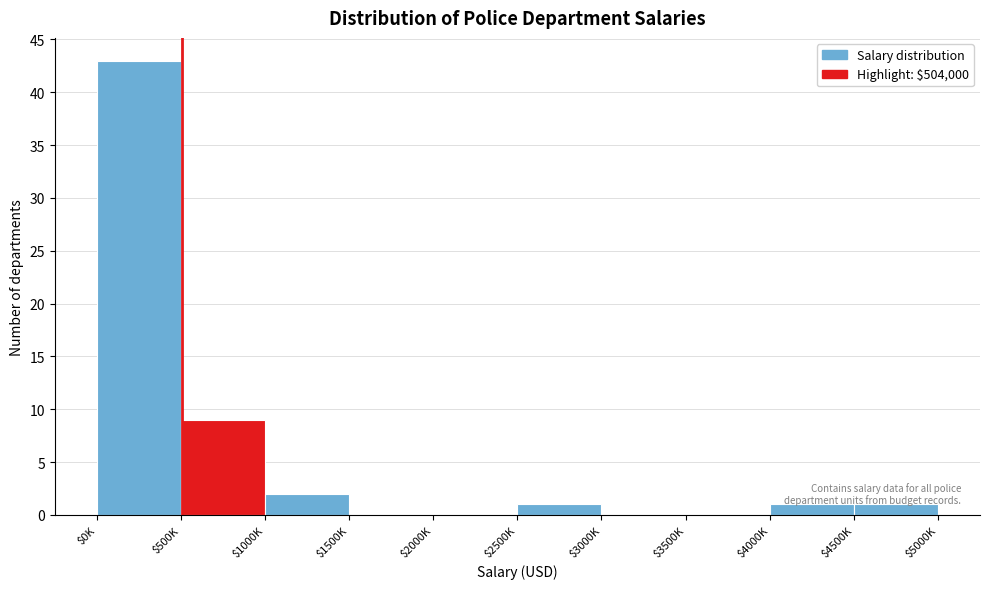

What is the maximum value shown in the chart?

43